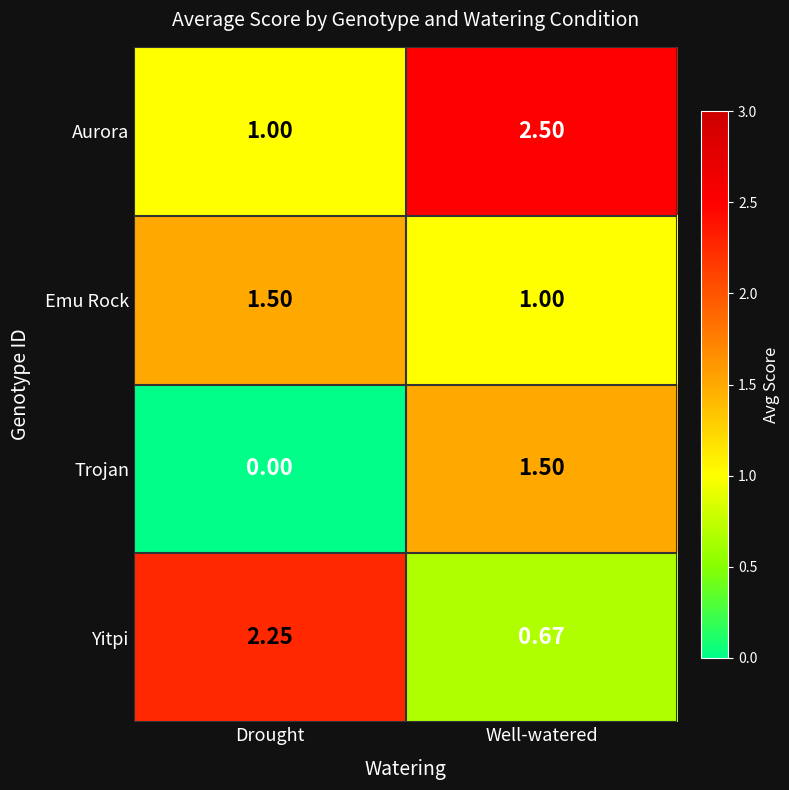

Which series has the largest total across all categories?

Aurora